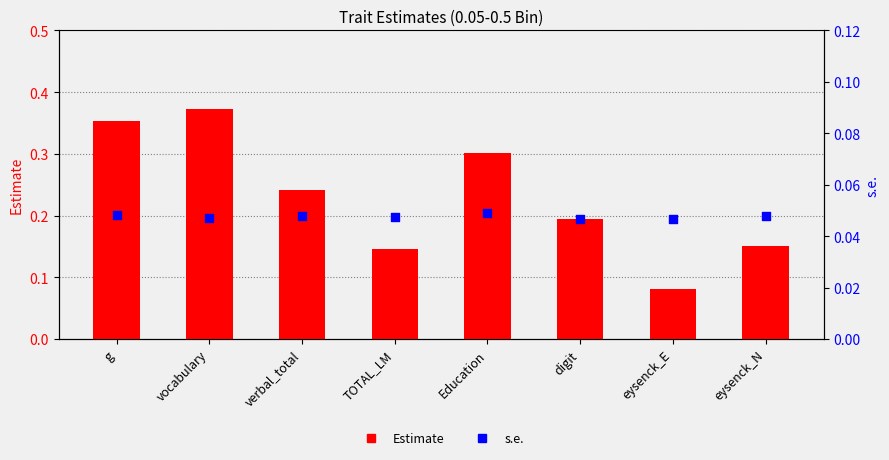

At which category is the sum across all series the highest?

vocabulary